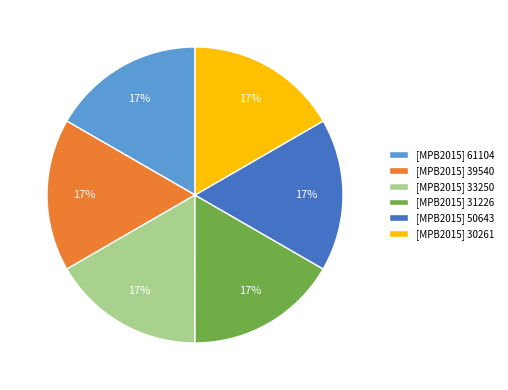

The [MPB2015] 31226 slice represents 17% of the pie. True or false?

True